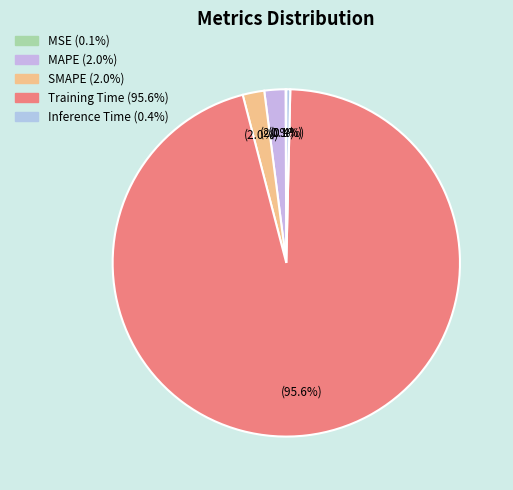

What portion of the pie excludes SMAPE?

98.0%